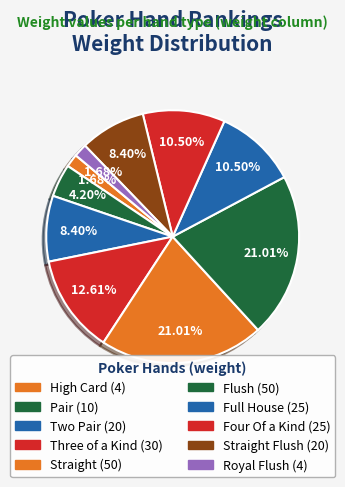

How many slices are in this pie chart?

10